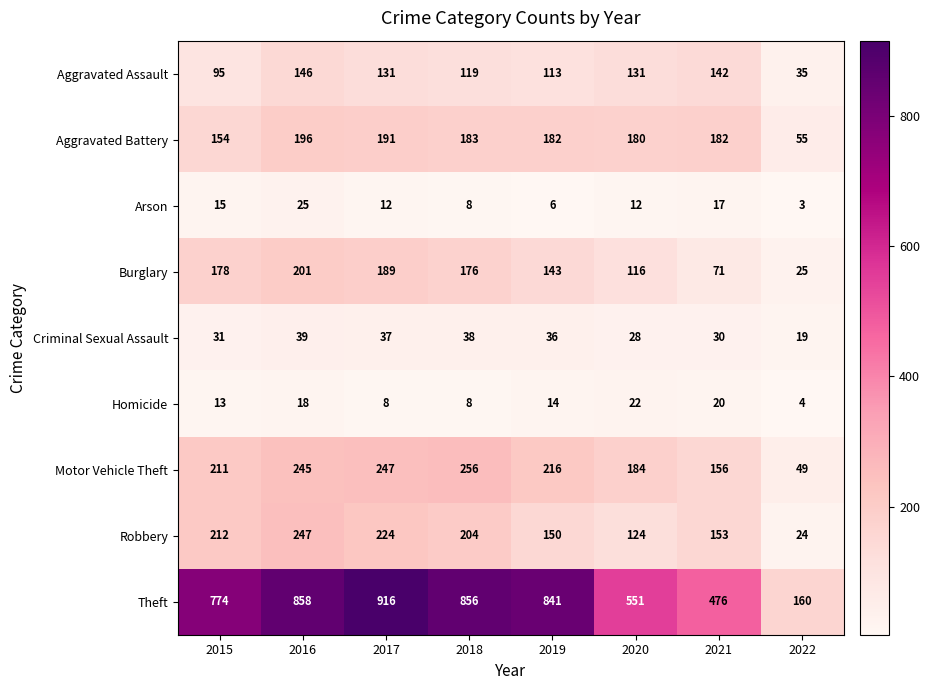

The Aggravated Assault series shows 65 at 2017. True or false?

False